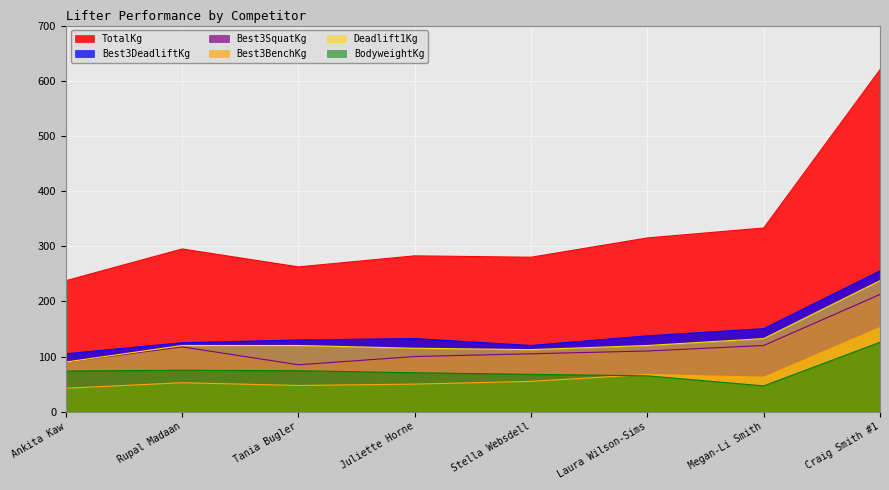

What position from the right is Tania Bugler?

6